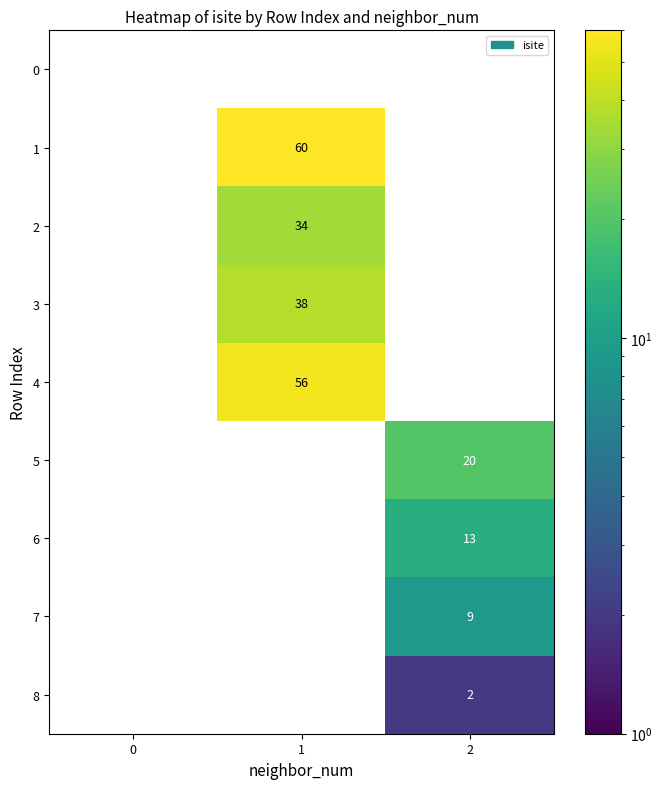

What is the difference between the maximum and minimum values in the 1 series?

60